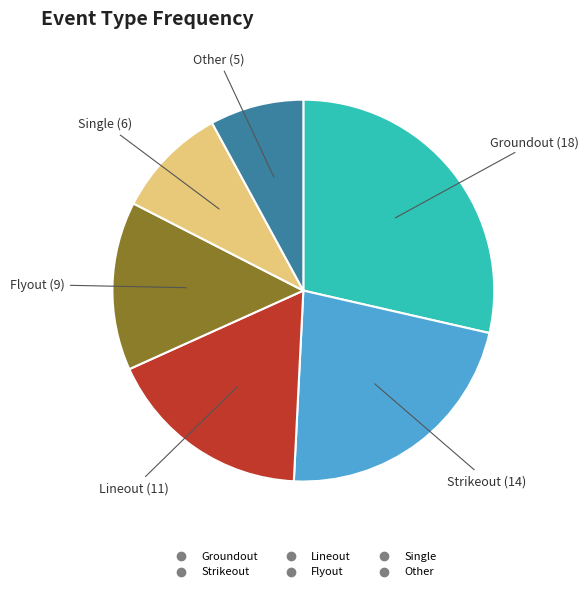

Is there any slice that represents more than half of the pie?

No